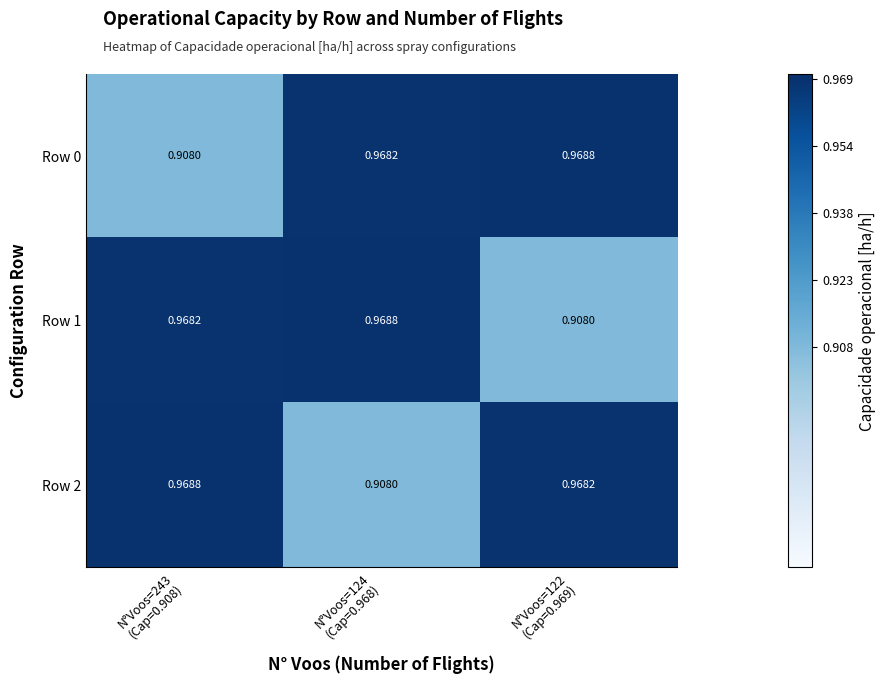

List the series in order of their peak value, highest first.

Row 0, Row 1, Row 2